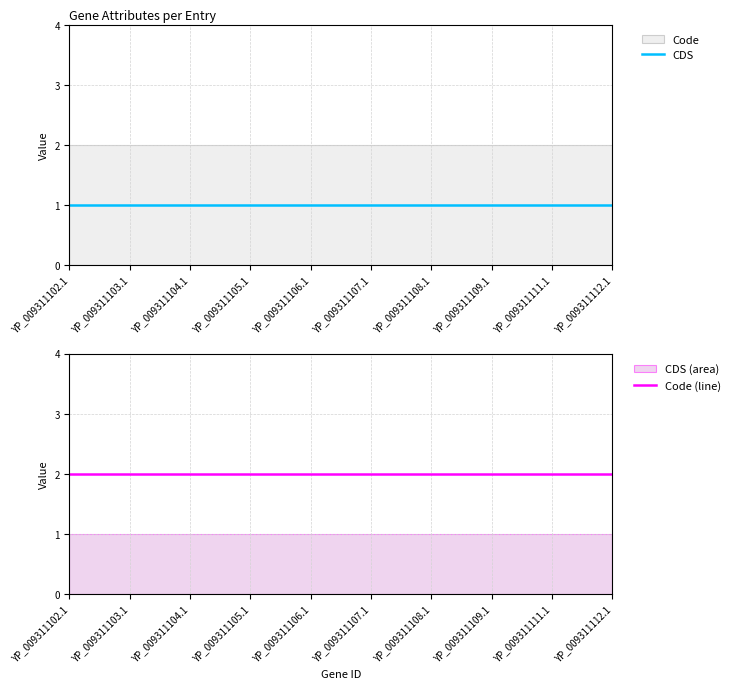

Which category has the highest value across all series?

YP_009311102.1